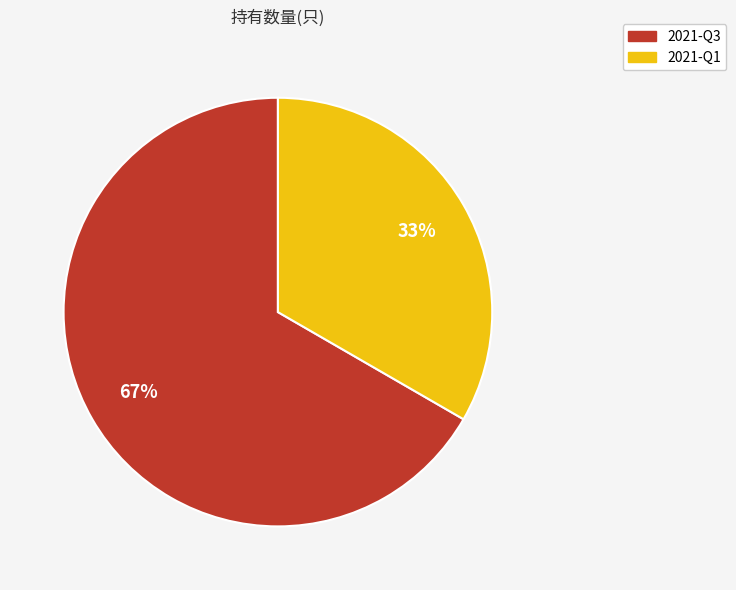

Which category has the biggest portion of the pie?

2021-Q3